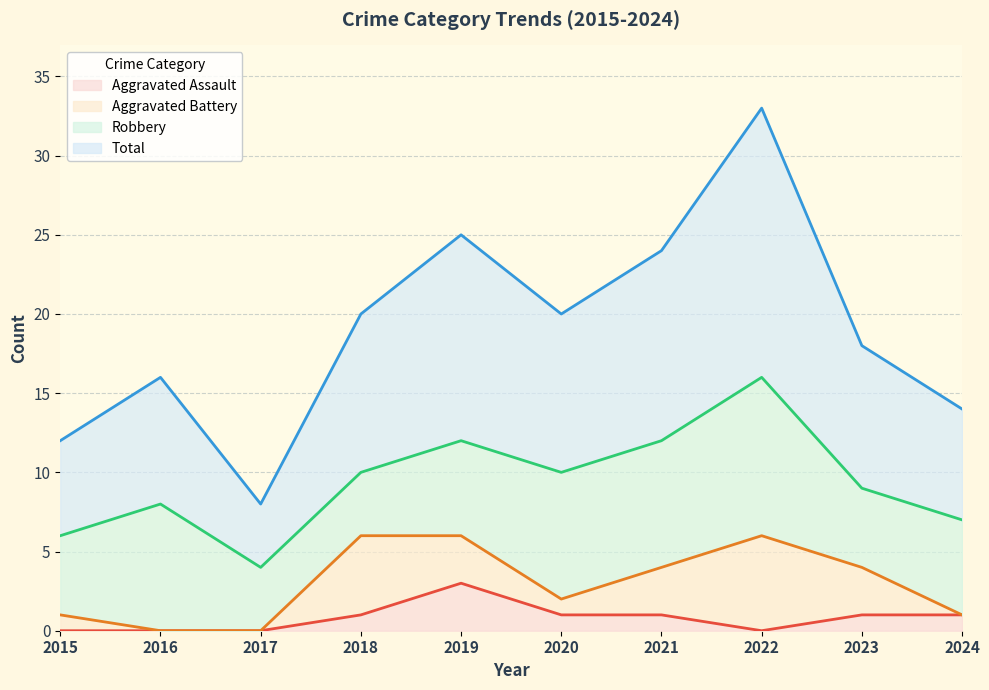

Which category has the highest value in the Aggravated Assault series?

2019